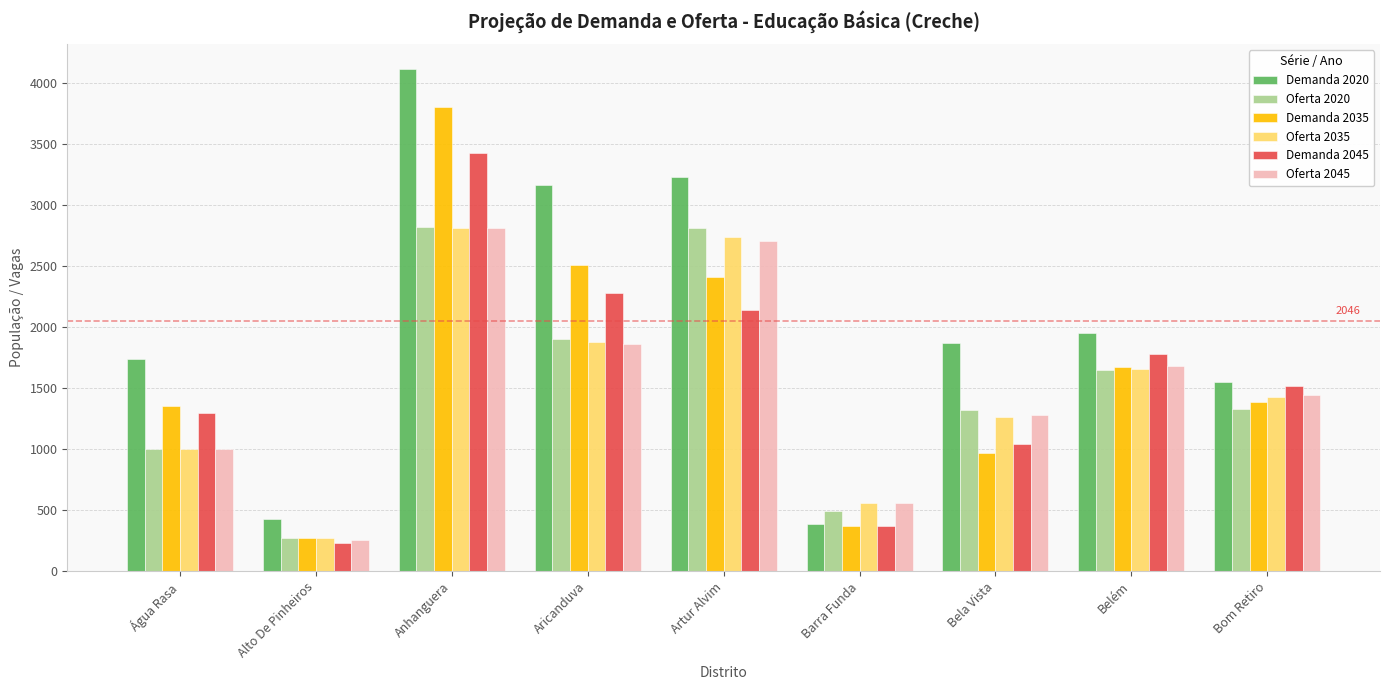

Rank the categories by Demanda 2045 value from highest to lowest.

Anhanguera, Aricanduva, Artur Alvim, Belém, Bom Retiro, Água Rasa, Bela Vista, Barra Funda, Alto De Pinheiros